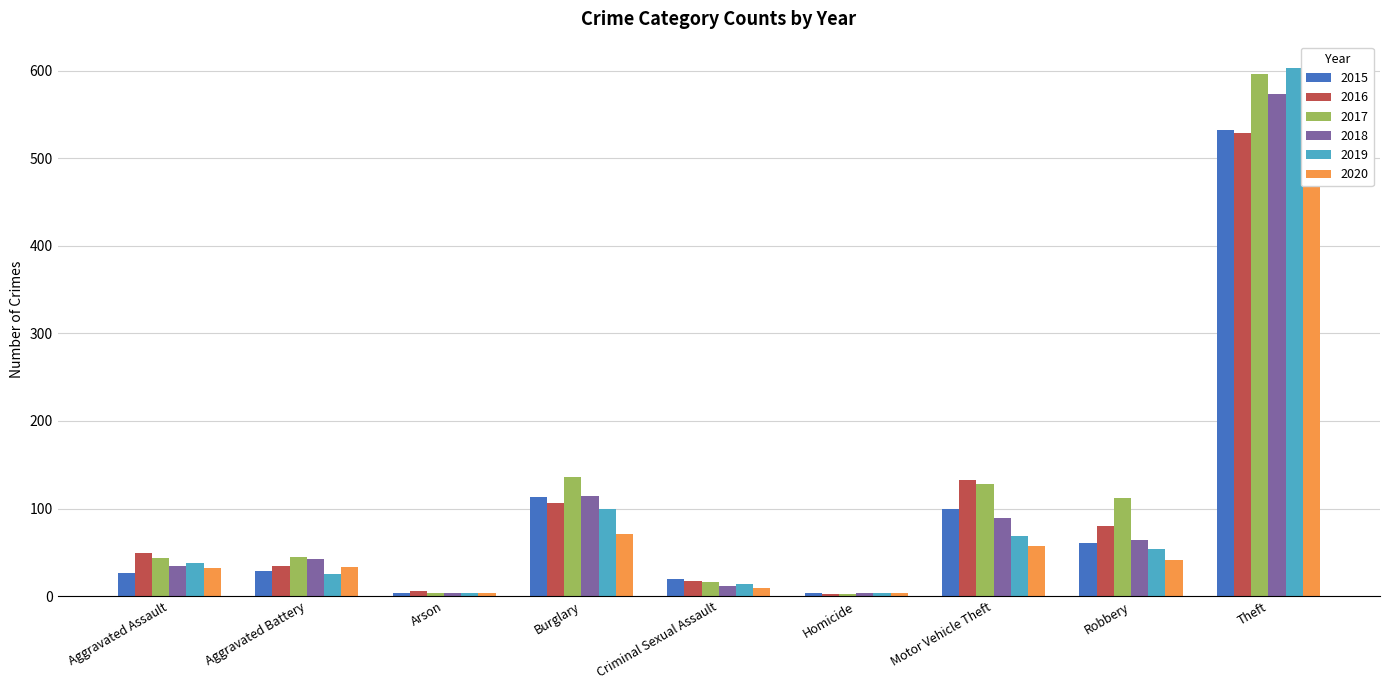

Reading left to right, what are all the values shown in this chart?

2015: Aggravated Assault=26	Aggravated Battery=29	Arson=4	Burglary=113	Criminal Sexual Assault=20	Homicide=3	Motor Vehicle Theft=99	Robbery=61	Theft=532
2016: Aggravated Assault=49	Aggravated Battery=34	Arson=6	Burglary=106	Criminal Sexual Assault=17	Homicide=2	Motor Vehicle Theft=133	Robbery=80	Theft=529
2017: Aggravated Assault=44	Aggravated Battery=45	Arson=4	Burglary=136	Criminal Sexual Assault=16	Homicide=2	Motor Vehicle Theft=128	Robbery=112	Theft=596
2018: Aggravated Assault=34	Aggravated Battery=42	Arson=4	Burglary=114	Criminal Sexual Assault=11	Homicide=3	Motor Vehicle Theft=89	Robbery=64	Theft=573
2019: Aggravated Assault=38	Aggravated Battery=25	Arson=4	Burglary=100	Criminal Sexual Assault=14	Homicide=3	Motor Vehicle Theft=69	Robbery=54	Theft=603
2020: Aggravated Assault=32	Aggravated Battery=33	Arson=3	Burglary=71	Criminal Sexual Assault=9	Homicide=4	Motor Vehicle Theft=57	Robbery=41	Theft=480